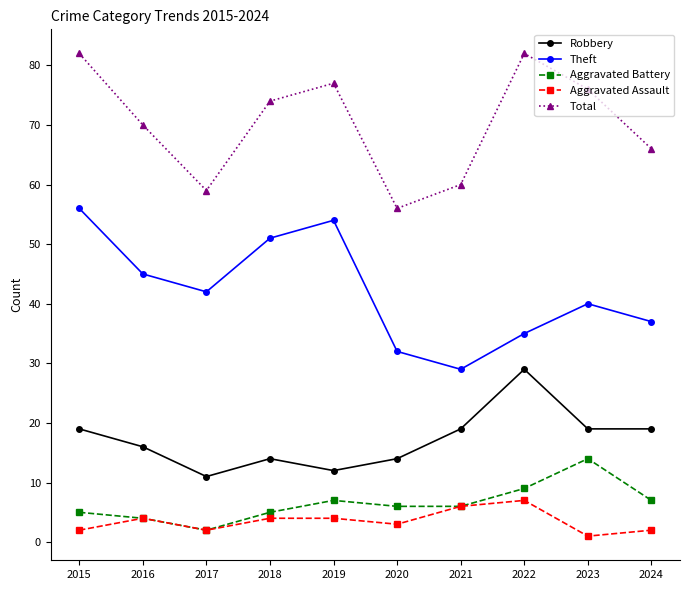

How many distinct data groups are displayed?

5